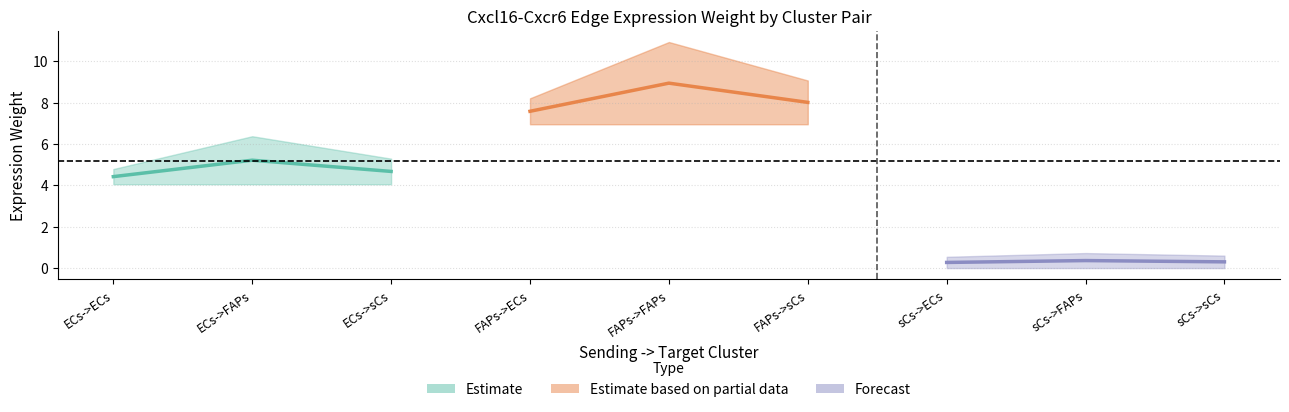

Is it true that Edge total expression weight equals 0.6 at sCs->sCs?

True